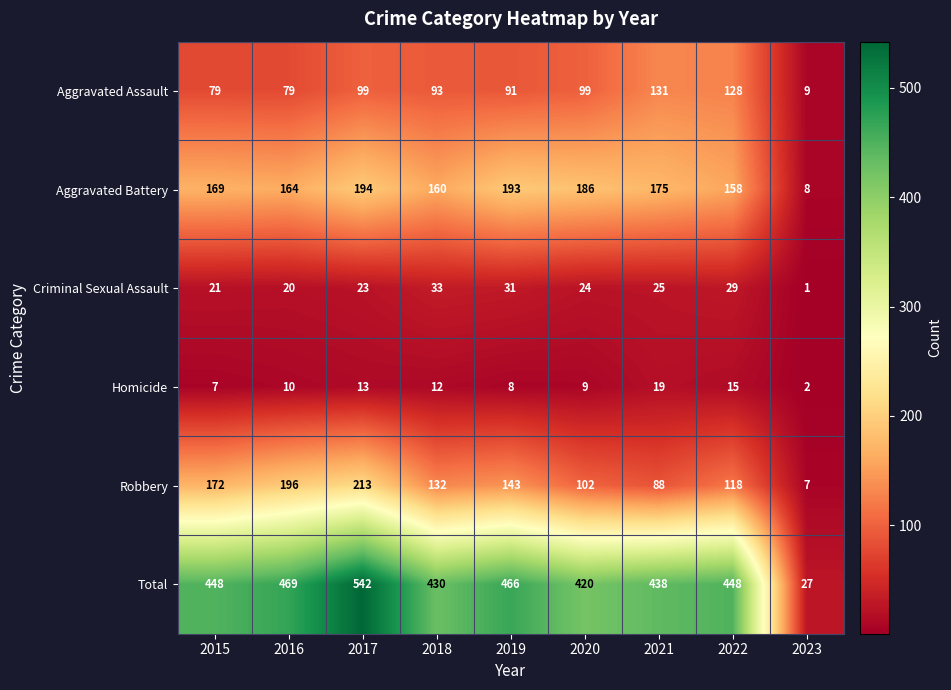

Which series changed the most between 2019 and 2020?

Total